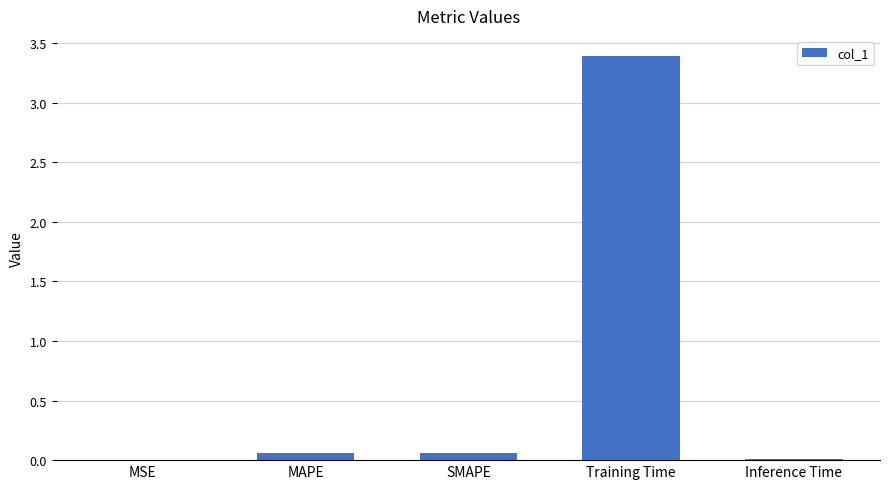

True or false: the data shows 3.4 at Training Time.

True